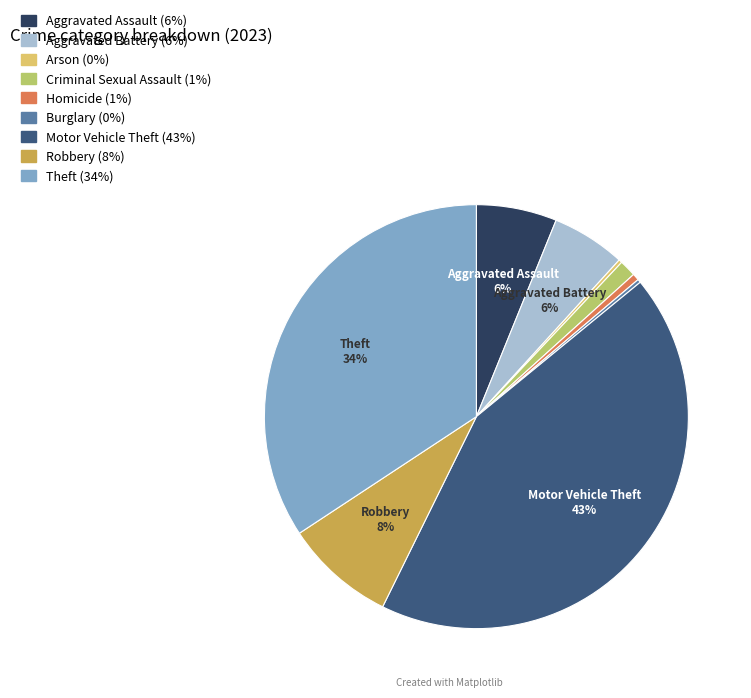

What is the largest slice in the pie chart?

Motor Vehicle Theft